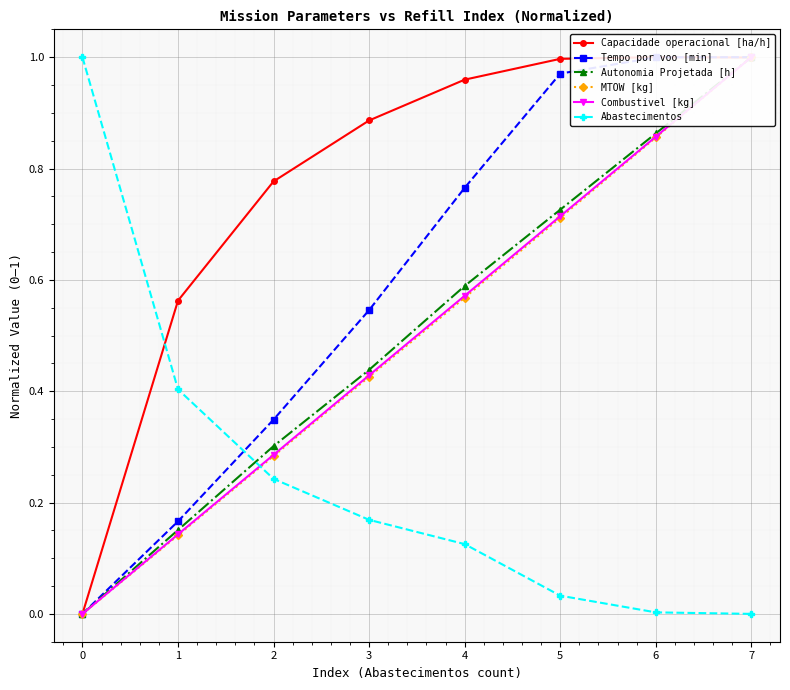

Reading left to right, what are all the values shown in this chart?

Capacidade operacional [ha/h]: 0.0	0.6	0.8	0.9	1.0	1.0	1.0	1.0
Tempo por voo [min]: 0.0	0.2	0.3	0.5	0.8	1.0	1.0	1.0
Autonomia Projetada [h]: 0.0	0.2	0.3	0.4	0.6	0.7	0.9	1.0
MTOW [kg]: 0.0	0.1	0.3	0.4	0.6	0.7	0.9	1.0
Combustivel [kg]: 0.0	0.1	0.3	0.4	0.6	0.7	0.9	1.0
Abastecimentos: 1.0	0.4	0.2	0.2	0.1	0.0	0.0	0.0